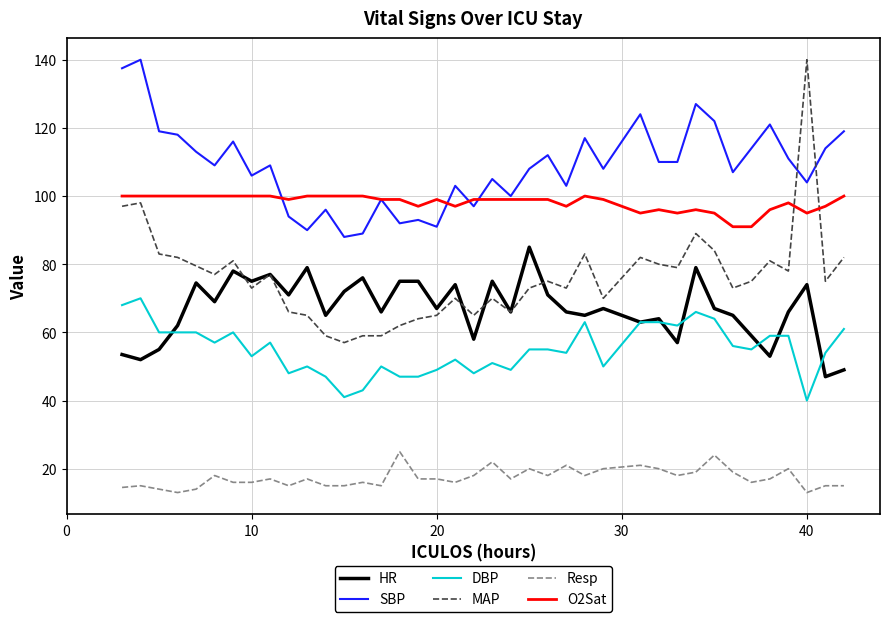

Which series has the largest total across all categories?

SBP